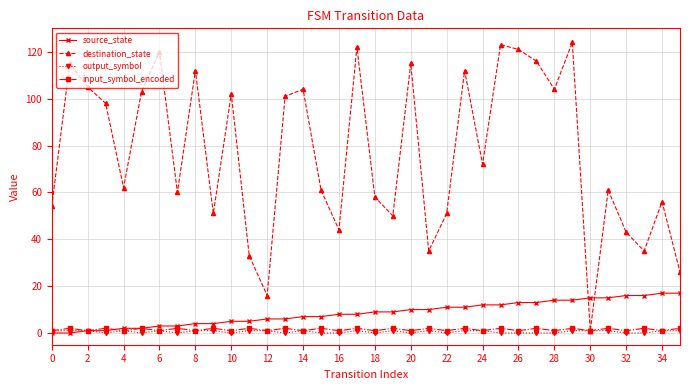

Which series has the largest range (max minus min)?

destination_state